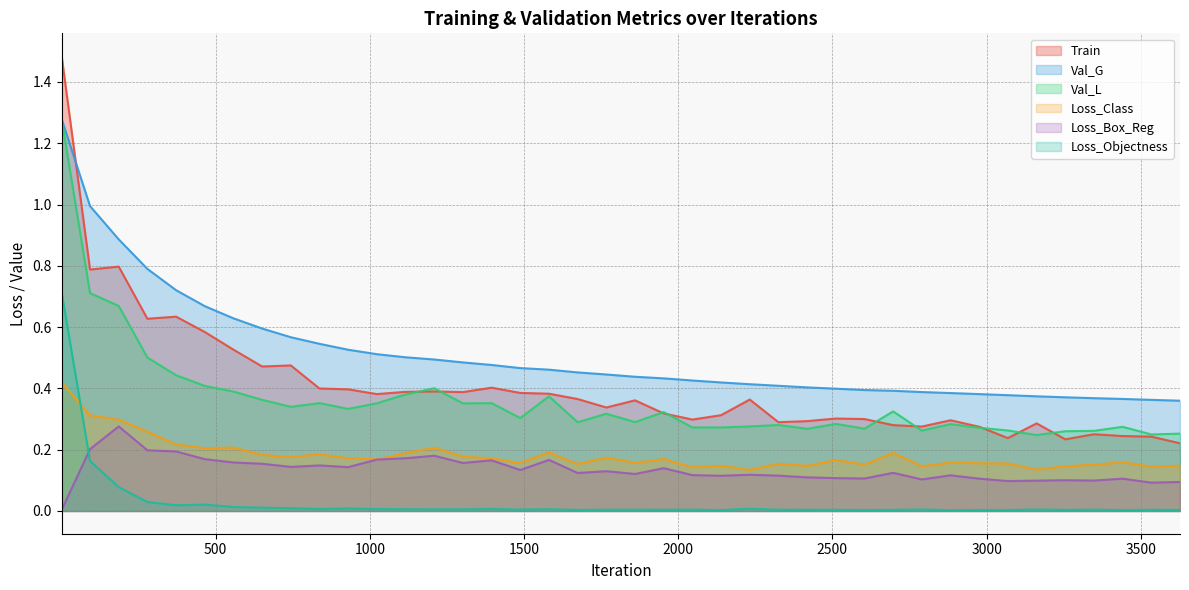

What is the value of the Val_G point at the 15th from the left?

0.5